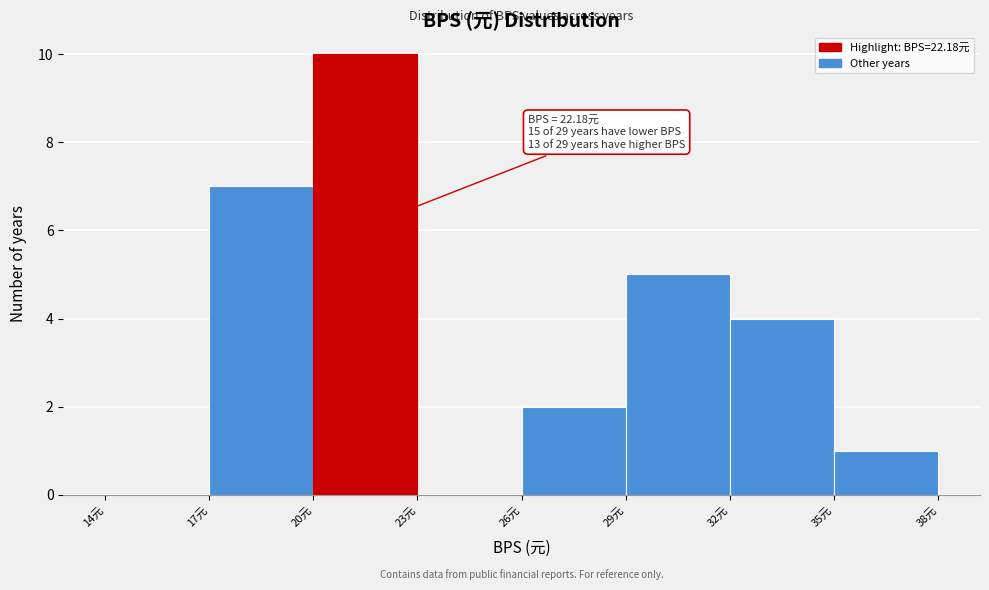

Which range on the x-axis has the tallest bar?

20 to 23